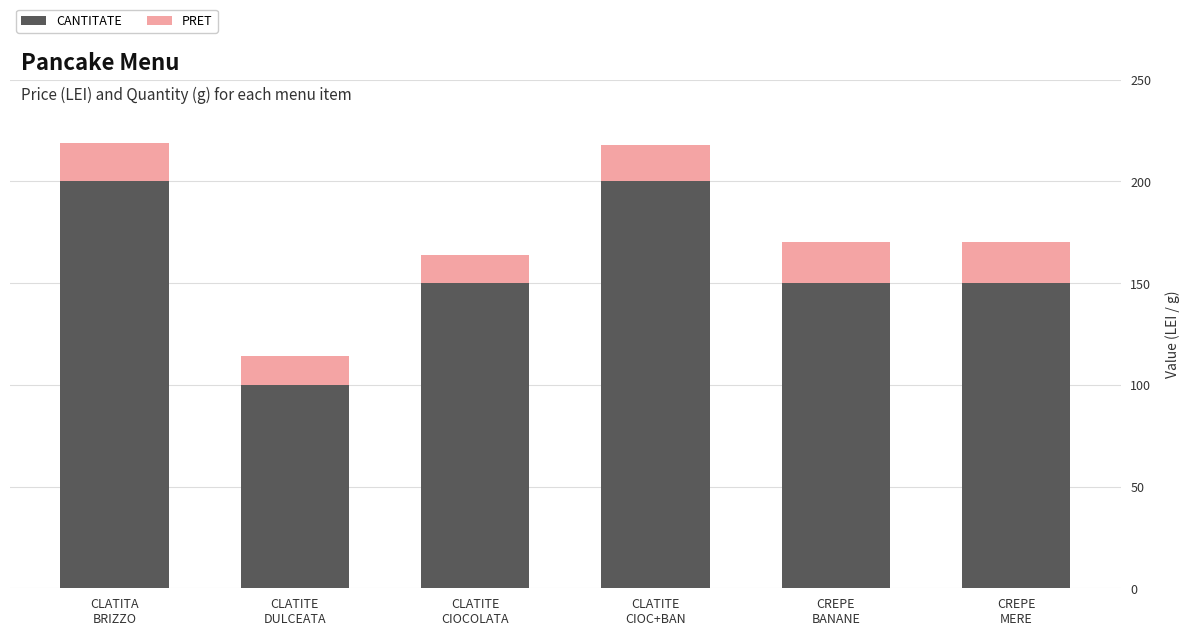

What is the maximum value for CANTITATE?

200